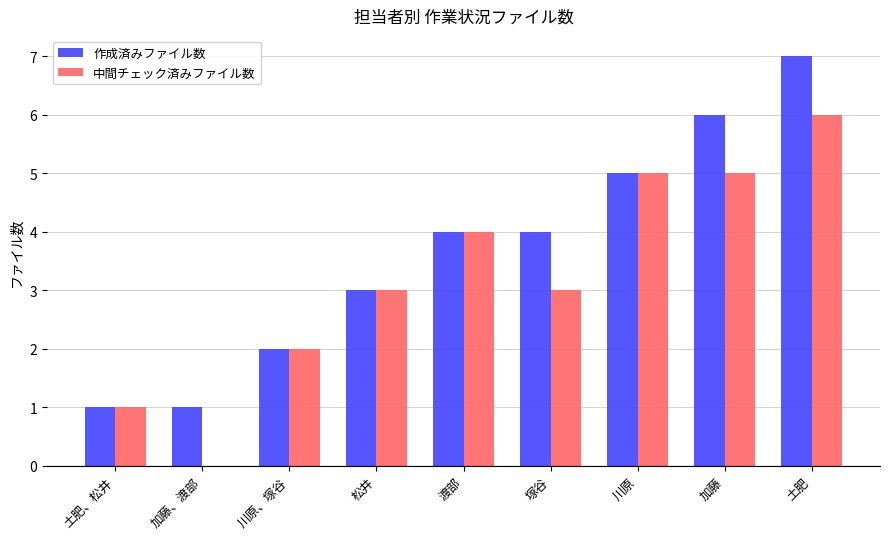

Is it true that 中間チェック済みファイル数 equals 1 at 松井?

False